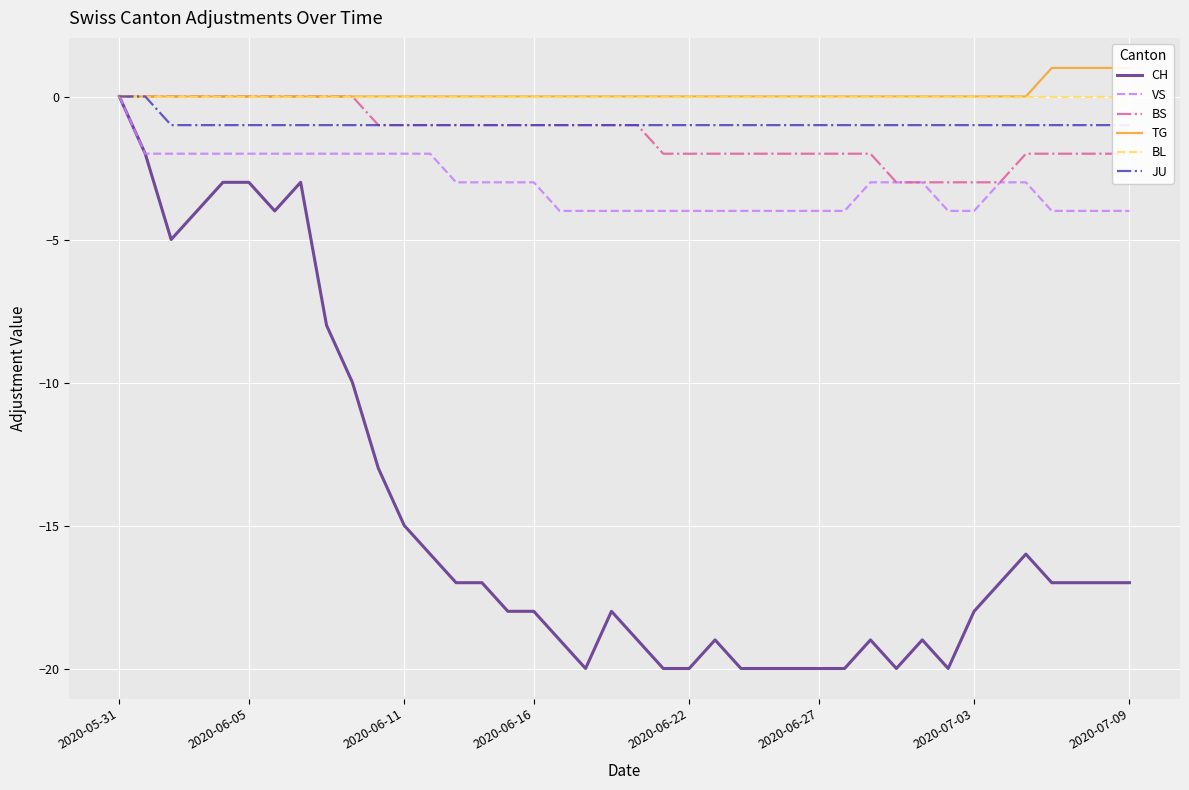

What position from the right is 34?

6